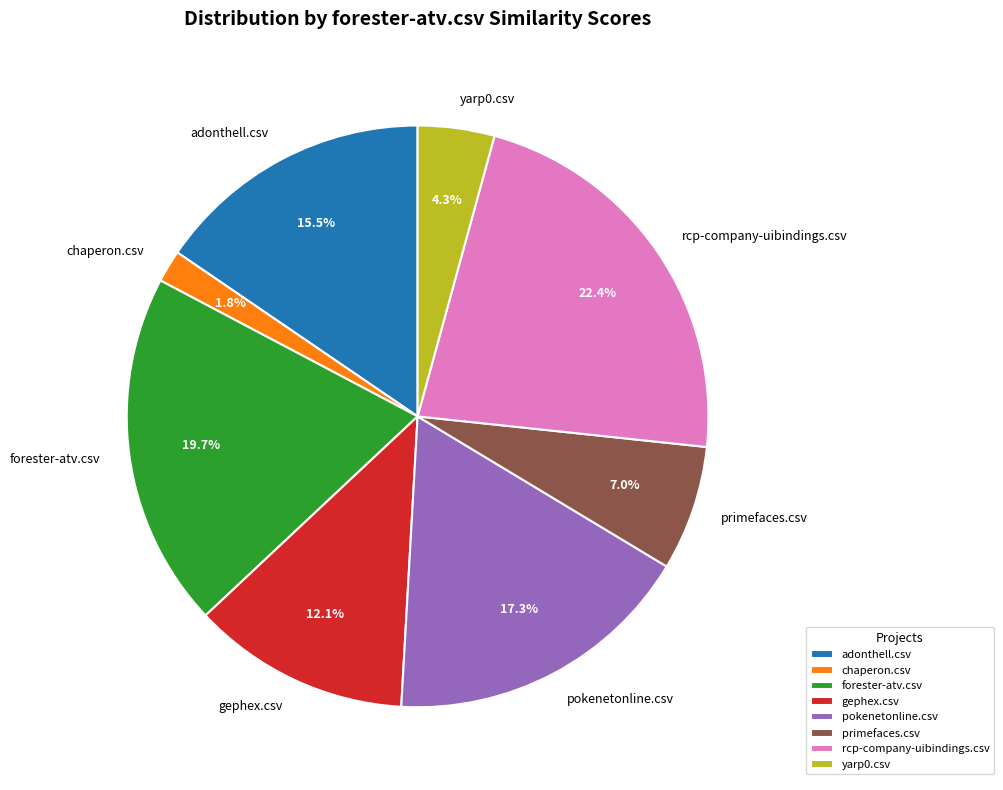

To the nearest percent, what is the average slice percentage?

12%